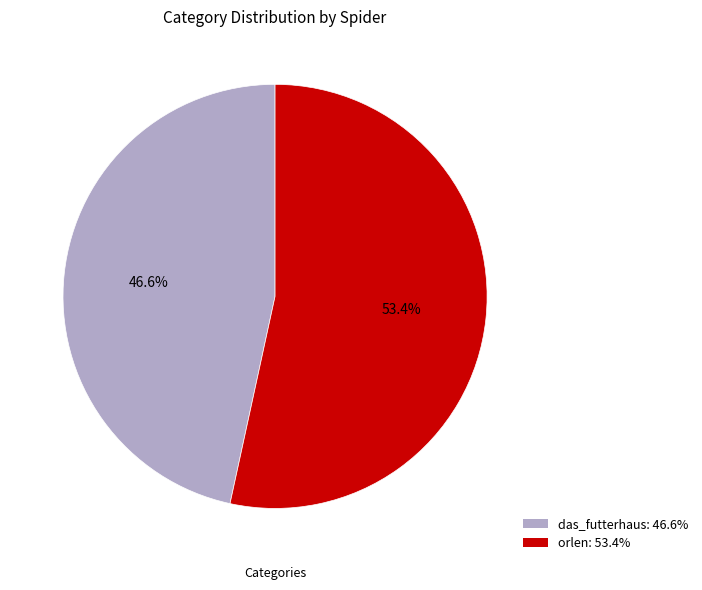

Does orlen represent more than half of the total?

Yes